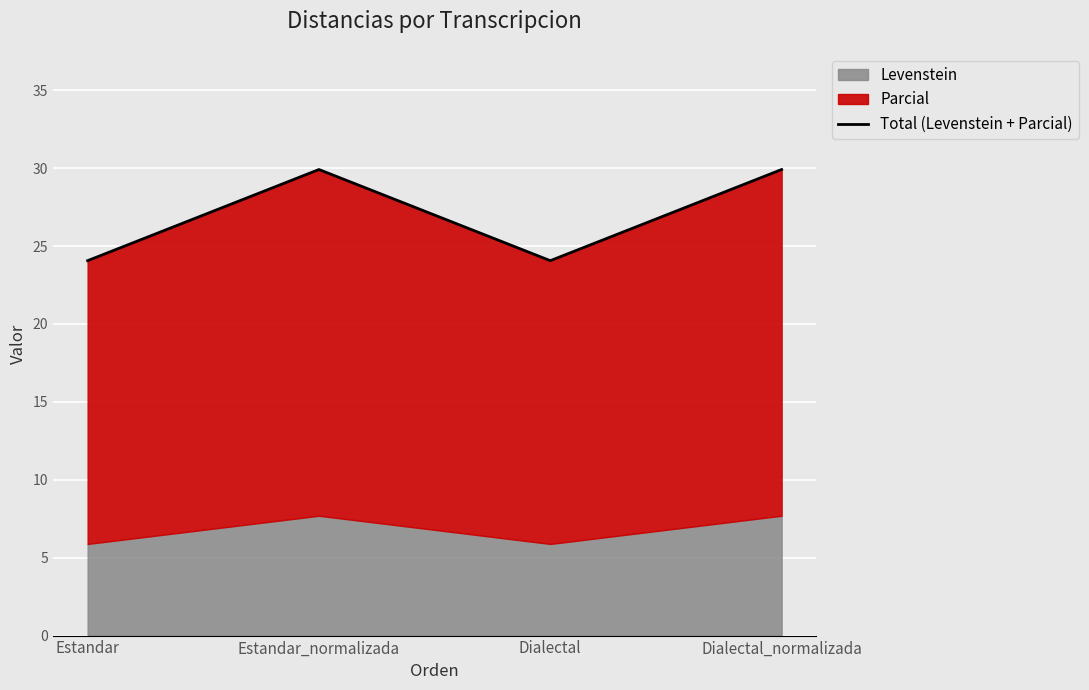

How many points are higher than both their immediate neighbors (excluding endpoints)?

1